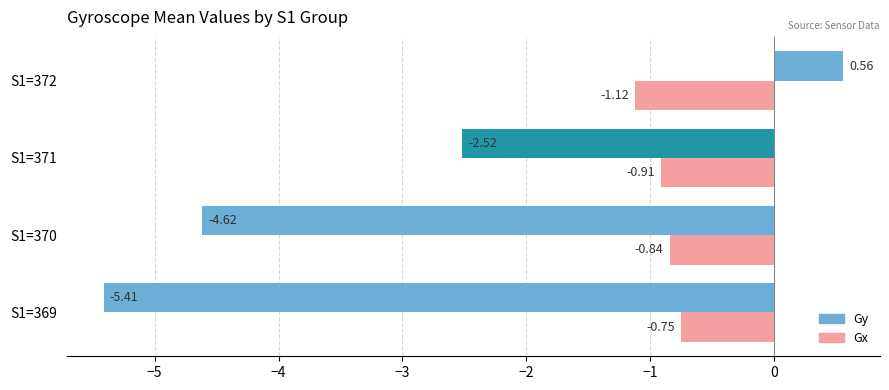

List the labels in order of Gy value, largest first.

S1=372, S1=371, S1=370, S1=369